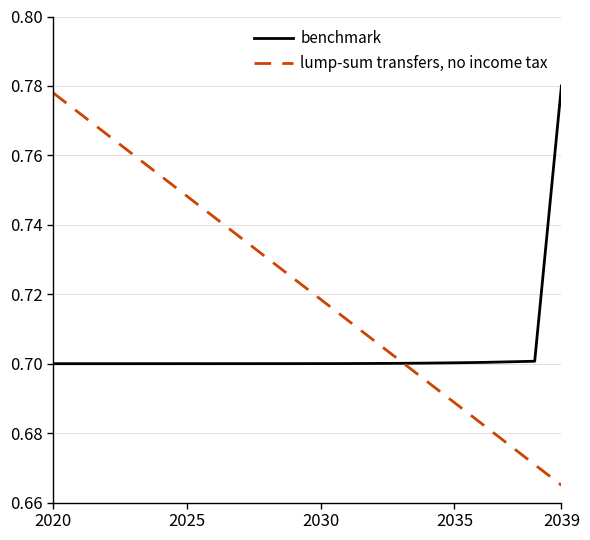

True or false: lump-sum transfers, no income tax has more than 0 interior local peaks.

False